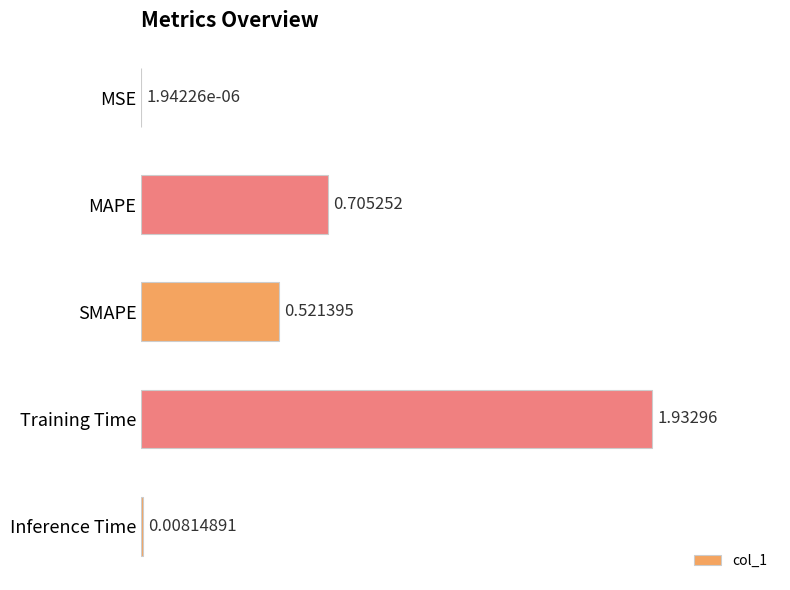

Where is the data nearest to the value 0?

MSE